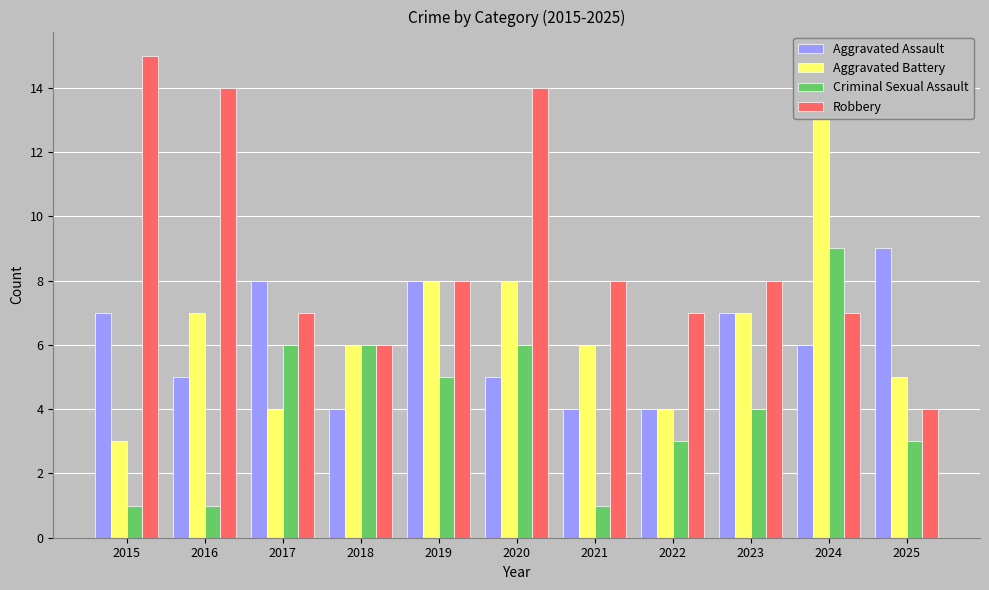

Rank the series by their maximum value, from lowest to highest.

Aggravated Assault, Criminal Sexual Assault, Aggravated Battery, Robbery